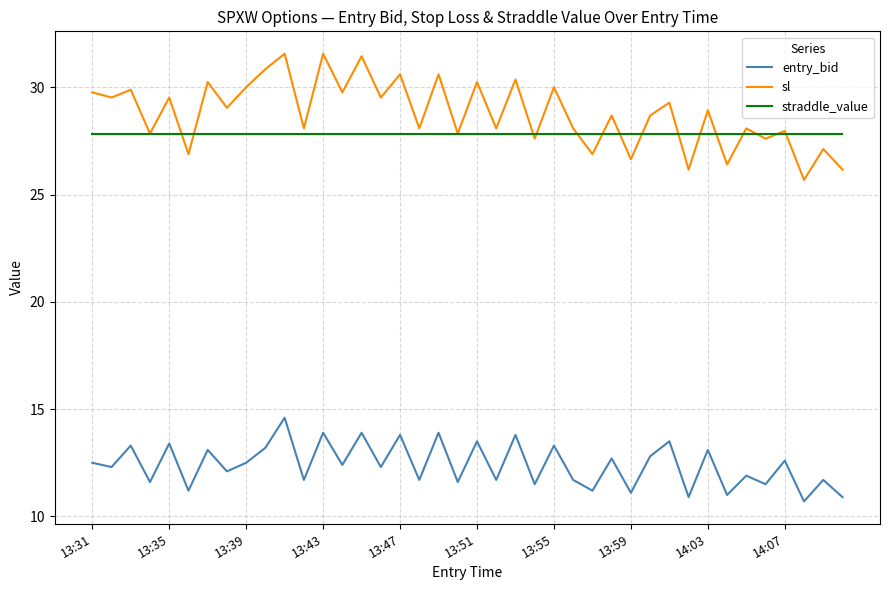

What is the lowest value of the sl series?

25.7